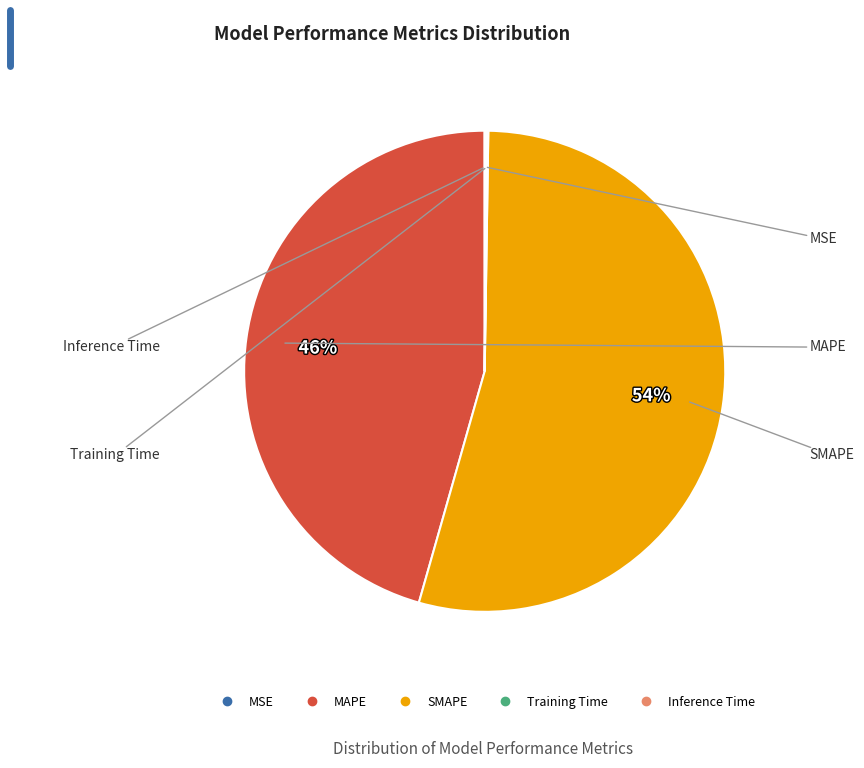

Which slice is the largest?

SMAPE